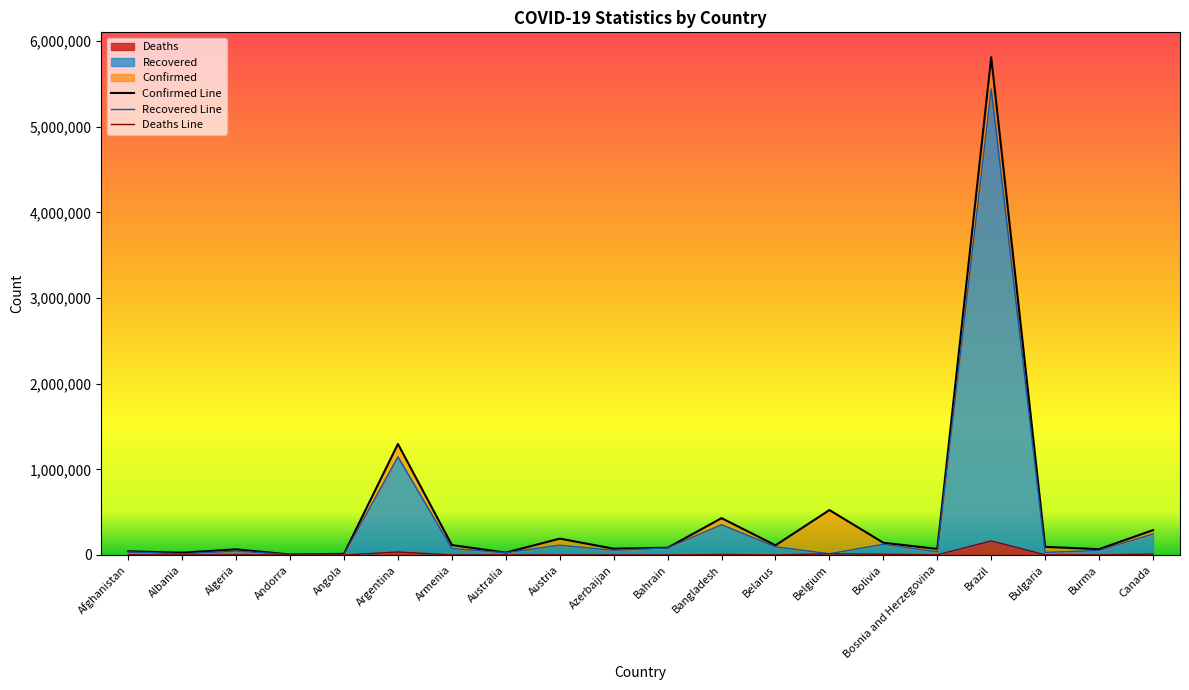

Reading right to left, extract all data points from this chart.

Confirmed: Canada=290705	Burma=68011	Bulgaria=94937	Brazil=5810652	Bosnia and Herzegovina=70900	Bolivia=143069	Belgium=525012	Belarus=112870	Bangladesh=430496	Bahrain=84349	Azerbaijan=73429	Austria=191228	Australia=27682	Armenia=115855	Argentina=1296378	Angola=13228	Andorra=5725	Algeria=65975	Albania=26701	Afghanistan=43035
Recovered: Canada=245289	Burma=52914	Bulgaria=30324	Brazil=5439549	Bosnia and Herzegovina=37218	Bolivia=125340	Belgium=14106	Belarus=95376	Bangladesh=354022	Bahrain=82370	Azerbaijan=54995	Austria=114389	Australia=26374	Armenia=75843	Argentina=1145522	Angola=6643	Andorra=4750	Algeria=45903	Albania=13272	Afghanistan=36672
Deaths: Canada=10885	Burma=1552	Bulgaria=2055	Brazil=164737	Bosnia and Herzegovina=1857	Bolivia=8835	Belgium=14106	Belarus=1039	Bangladesh=6173	Bahrain=332	Azerbaijan=946	Austria=1661	Australia=907	Armenia=1738	Argentina=35045	Angola=317	Andorra=75	Algeria=2124	Albania=605	Afghanistan=1605